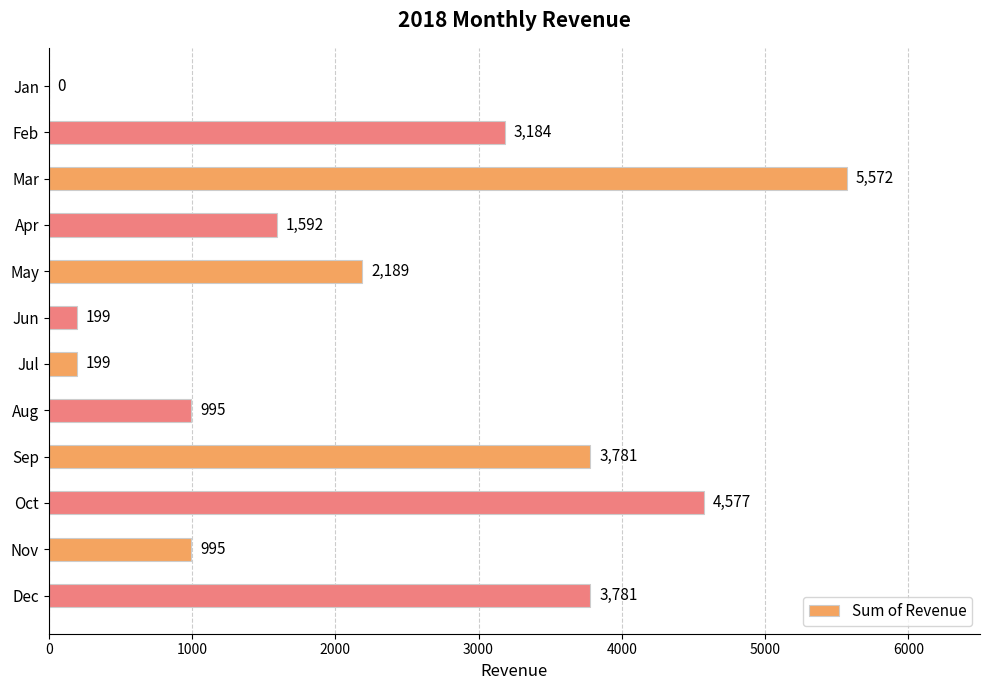

What is the sum of the values at Dec and Jan?

3781